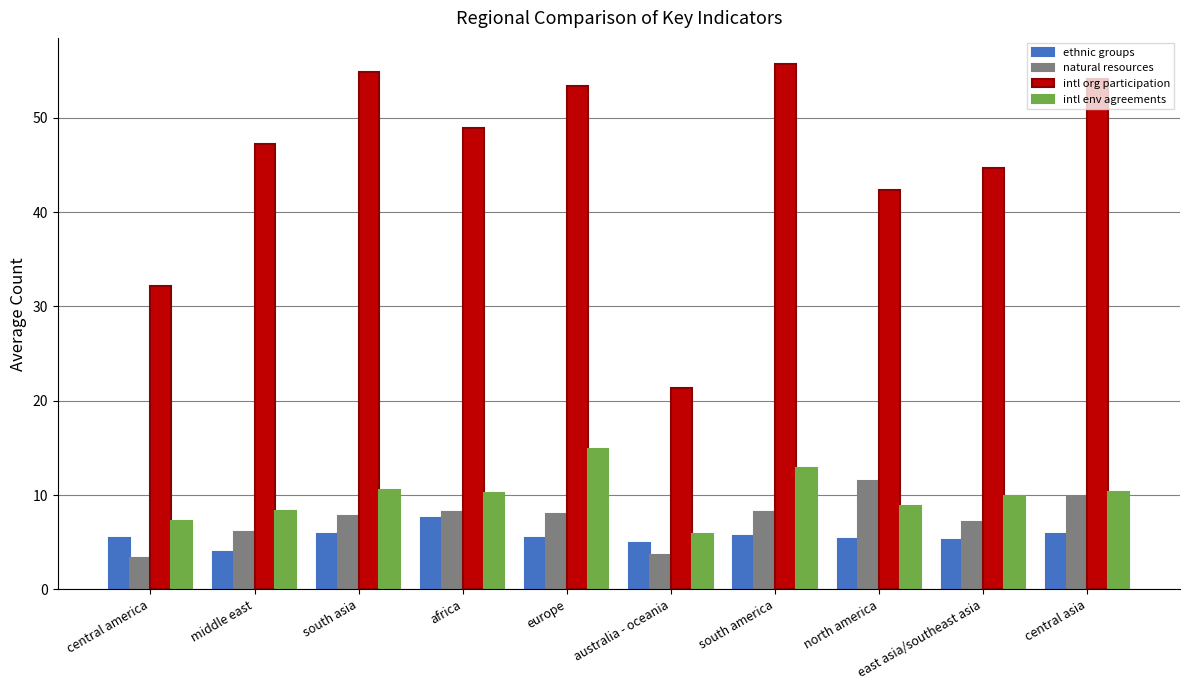

What is the total value across all series at east asia/southeast asia?

67.1